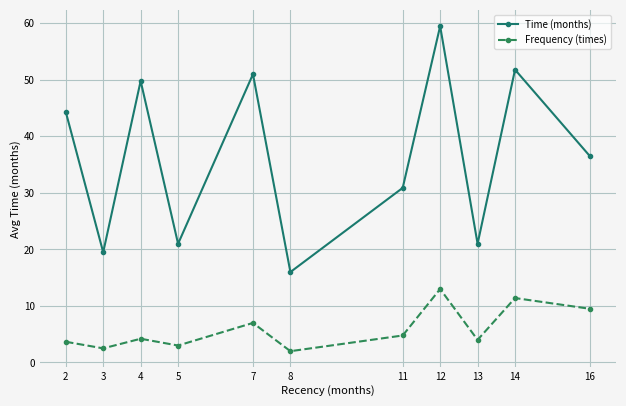

What is the difference between the highest and lowest values at 16?

27.0